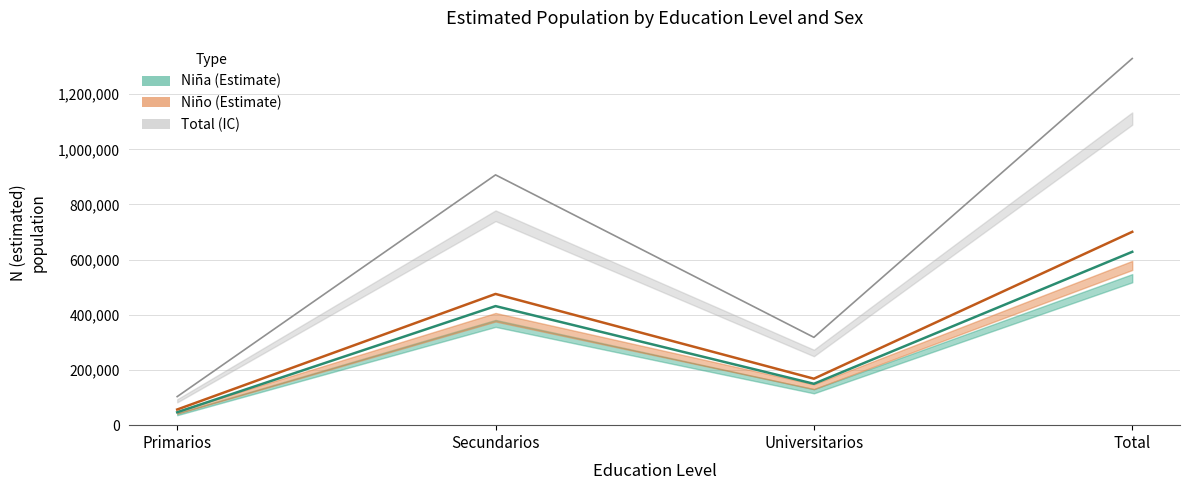

Which category has the lowest value in the Niña (estimada) series?

Primarios